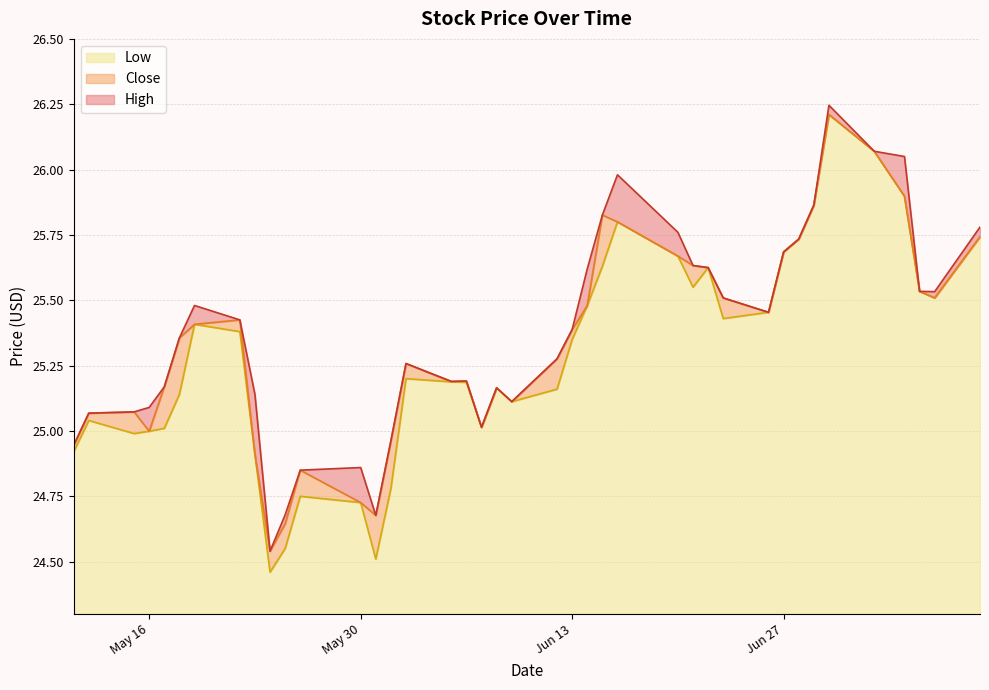

What is the sum of all High values?

1014.8